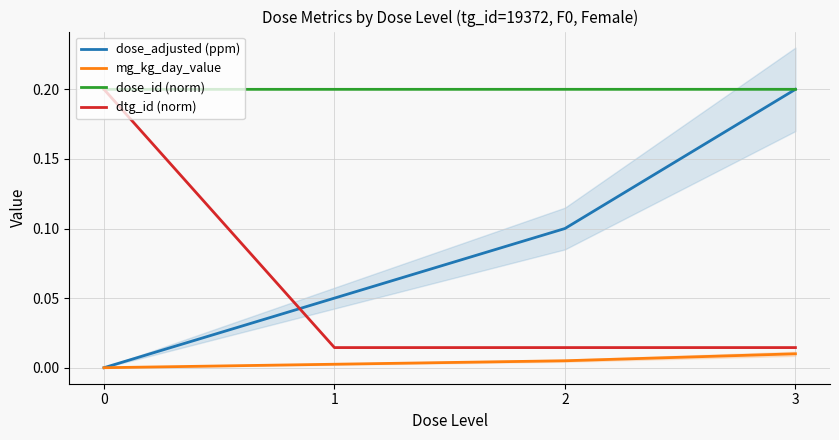

Reading left to right, transcribe all the data shown in this chart.

dose_adjusted (ppm): 0.0	0.1	0.1	0.2
mg_kg_day_value: 0.0	0.0	0.0	0.0
dose_id (norm): 0.2	0.2	0.2	0.2
dtg_id (norm): 0.2	0.0	0.0	0.0